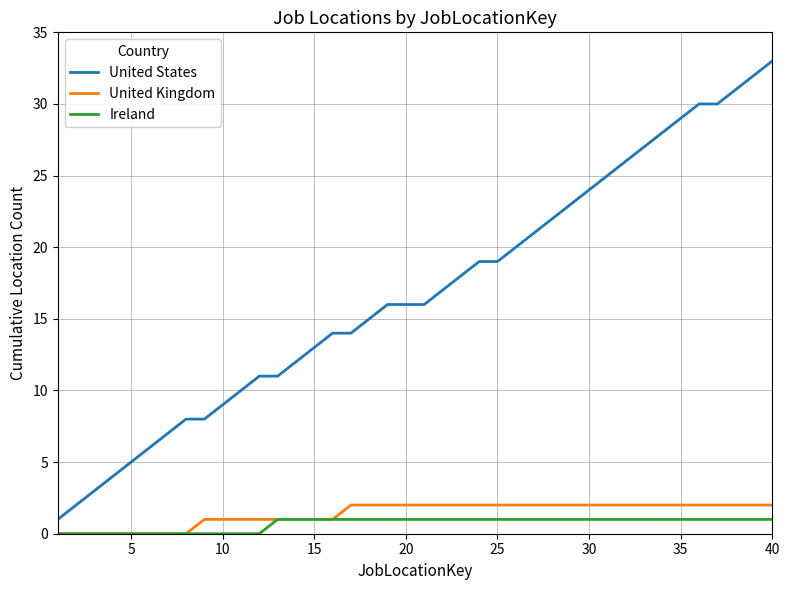

Reading left to right, list all the values displayed in this chart.

United States: 1	2	3	4	5	6	7	8	8	9	10	11	11	12	13	14	14	15	16	16	16	17	18	19	19	20	21	22	23	24	25	26	27	28	29	30	30	31	32	33
United Kingdom: 0	0	0	0	0	0	0	0	1	1	1	1	1	1	1	1	2	2	2	2	2	2	2	2	2	2	2	2	2	2	2	2	2	2	2	2	2	2	2	2
Ireland: 0	0	0	0	0	0	0	0	0	0	0	0	1	1	1	1	1	1	1	1	1	1	1	1	1	1	1	1	1	1	1	1	1	1	1	1	1	1	1	1